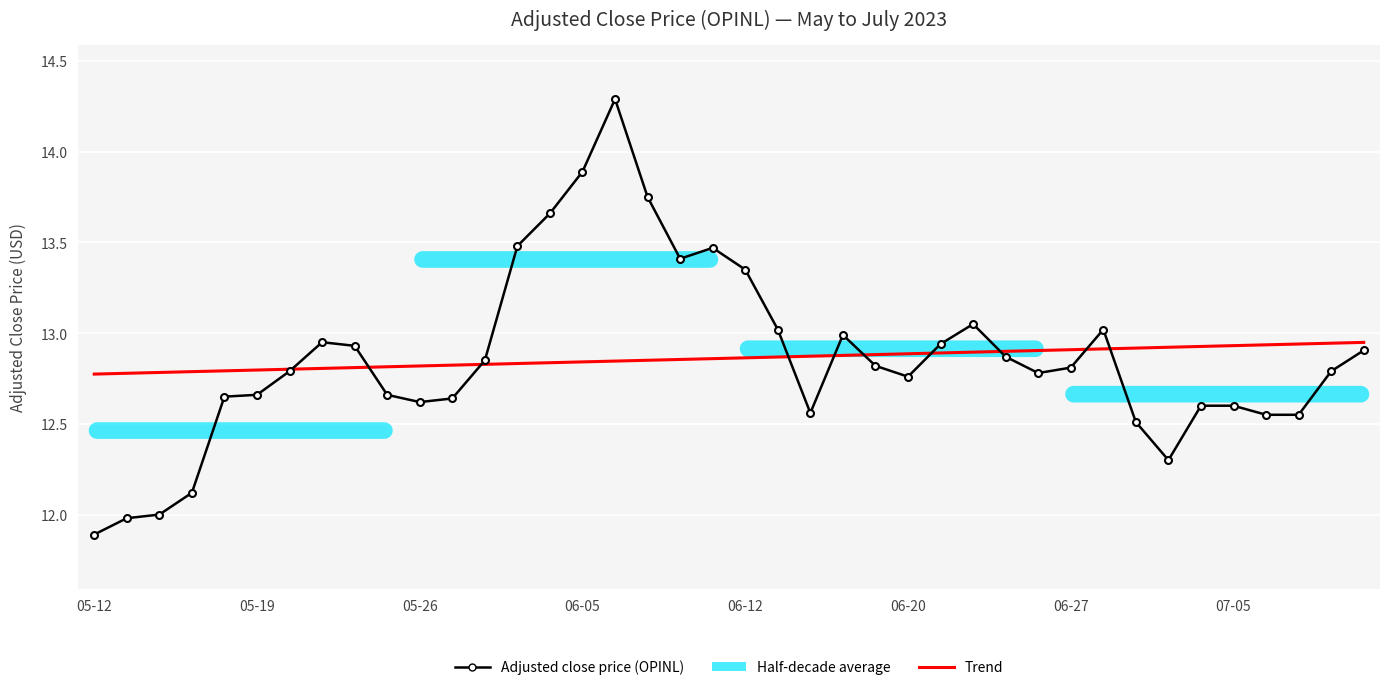

Which series has the largest range (max minus min)?

Adjusted close price (OPINL)